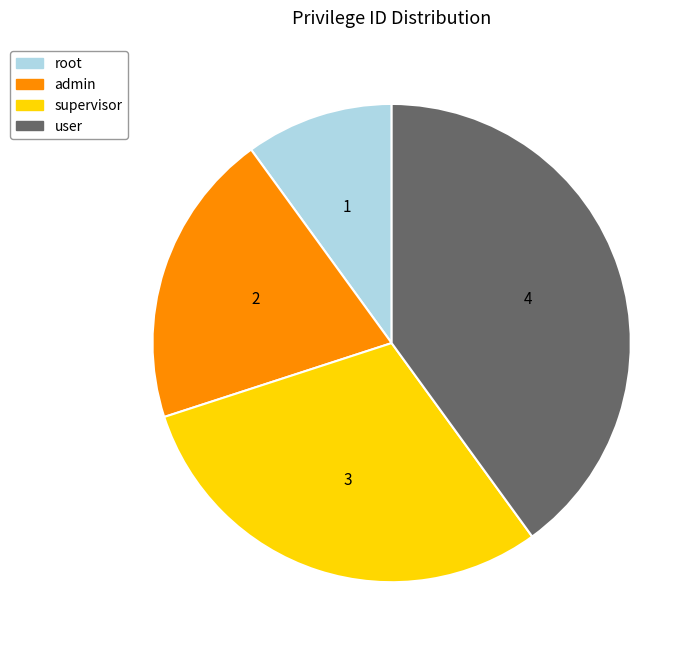

Is it true that admin is 28% of the pie?

False